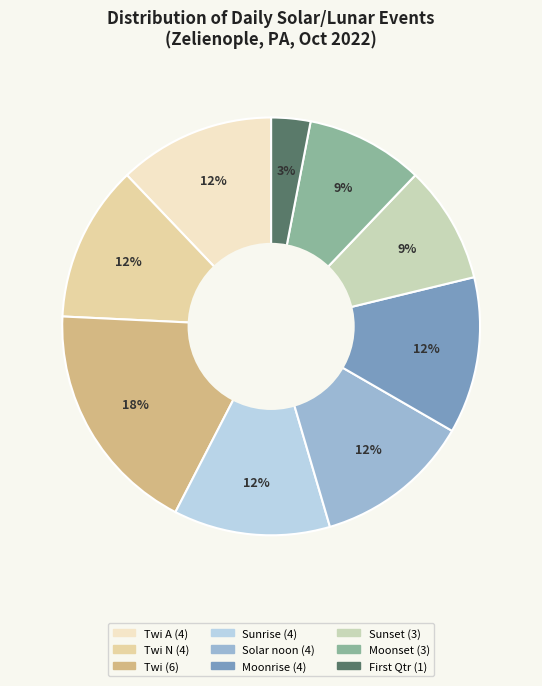

Count the number of slices in the pie.

9